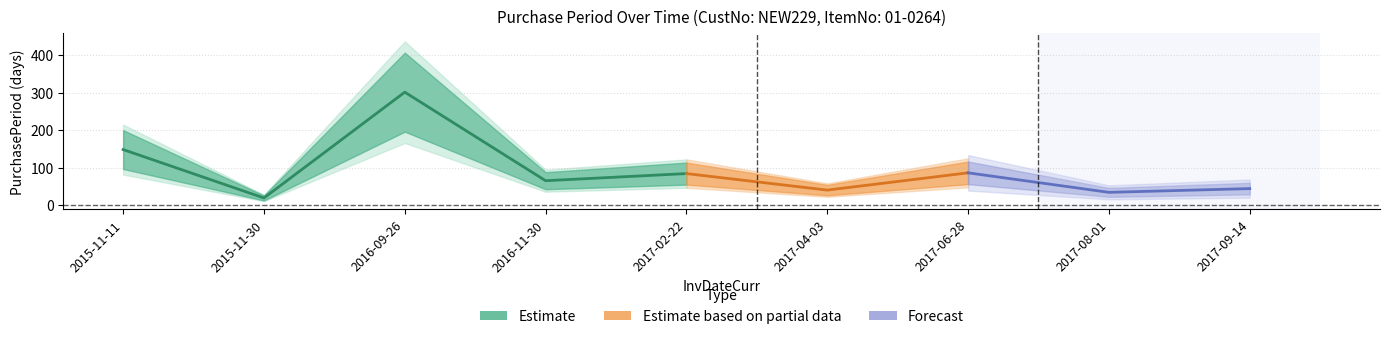

What is the smallest value displayed?

19